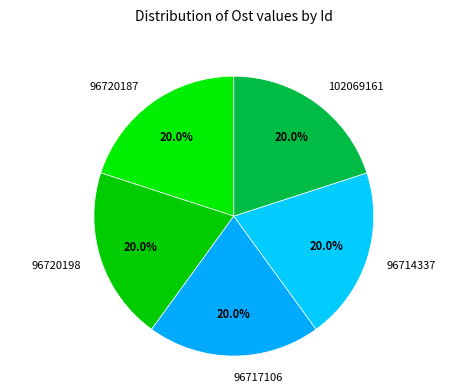

What is the ratio of the value at 96714337 to the value at 96720187?

1.0